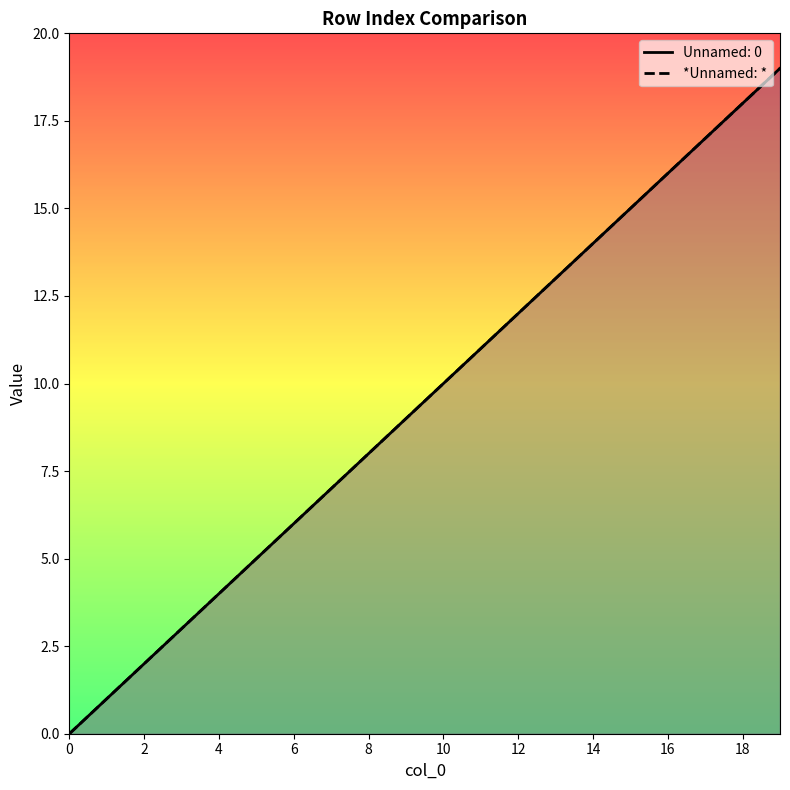

True or false: the data has more than 2 interior local peaks.

False